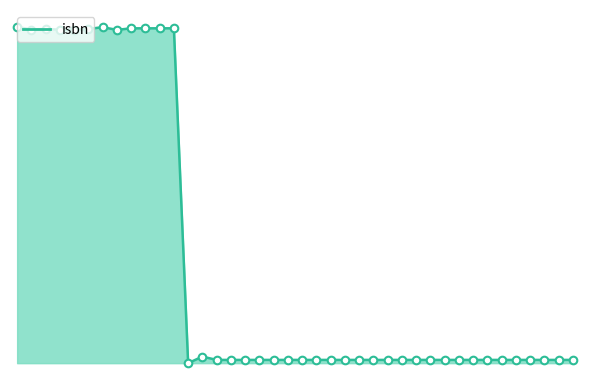

Is this an area chart (filled region under the line)?

Yes